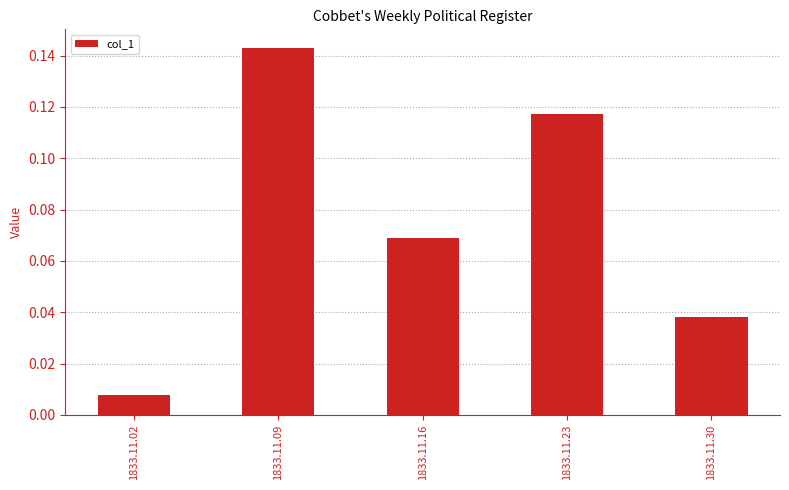

What is the sum of the values at 1833.11.30 and 1833.11.09?

0.2